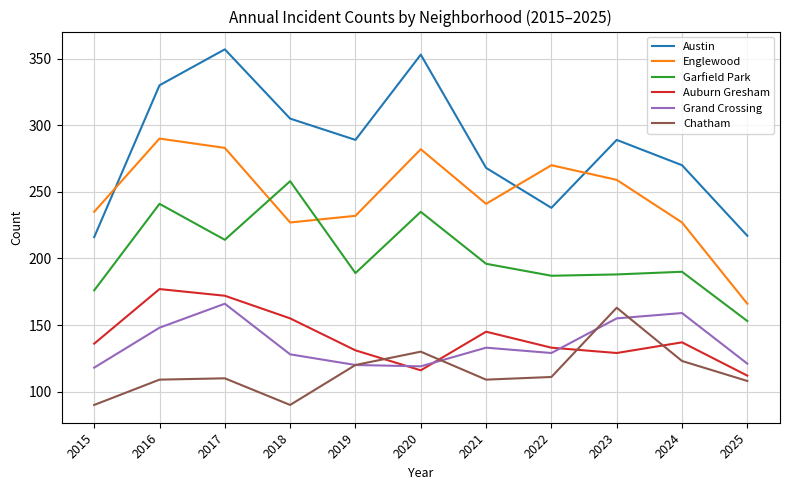

Where does the Englewood series first go above 241?

2016